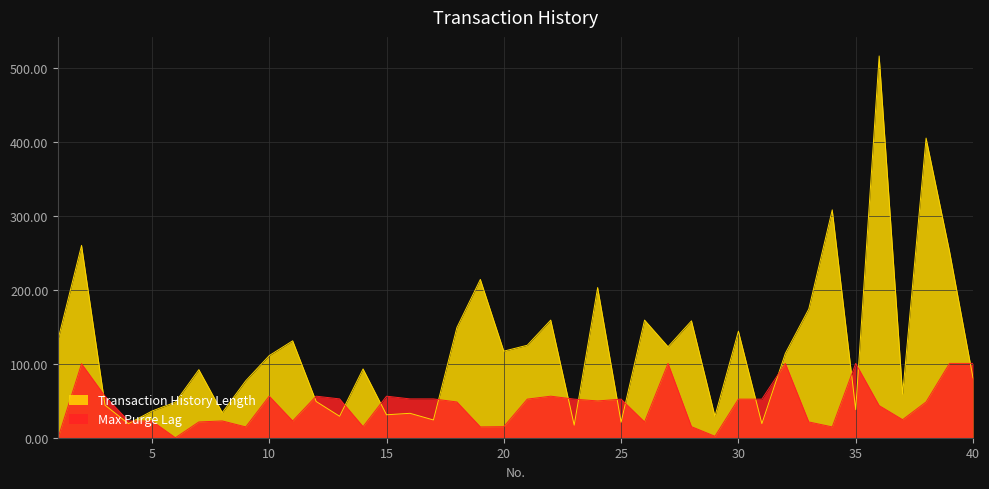

Reading left to right, extract all data points from this chart.

Time: 133.0	260.0	44.0	19.0	36.0	48.0	92.0	34.0	77.0	111.0	131.0	49.0	29.0	93.0	31.0	33.0	24.0	149.0	214.0	117.0	125.0	159.0	17.0	203.0	21.0	159.0	123.0	158.0	29.0	144.0	19.0	114.0	174.0	308.0	38.0	516.0	59.0	405.0	252.0	81.0
Max Purge Lag: 0.0	100.0	56.1	22.7	22.7	0.0	21.3	22.7	14.6	56.1	22.7	56.1	52.5	14.9	56.1	52.5	52.5	48.3	14.6	14.9	52.2	56.1	52.2	49.7	52.2	21.3	100.5	14.9	2.0	52.2	52.2	100.5	21.3	14.6	100.5	43.4	24.4	48.3	100.5	100.5